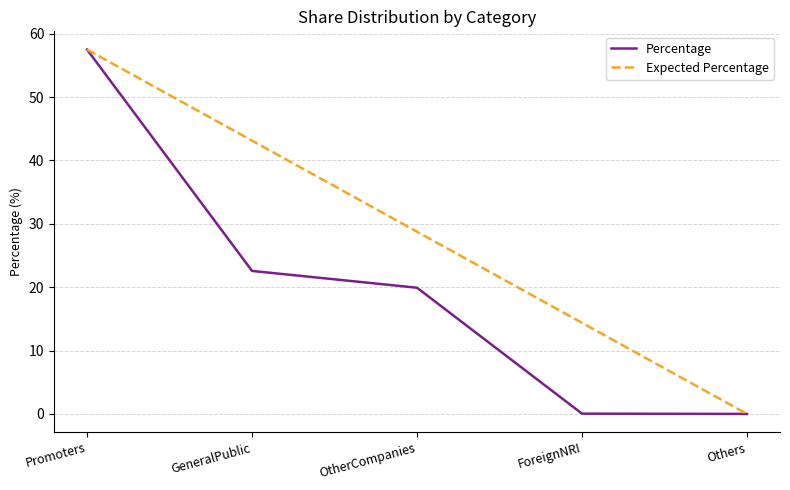

Rank the series at ForeignNRI from lowest to highest value.

Percentage, Expected Percentage